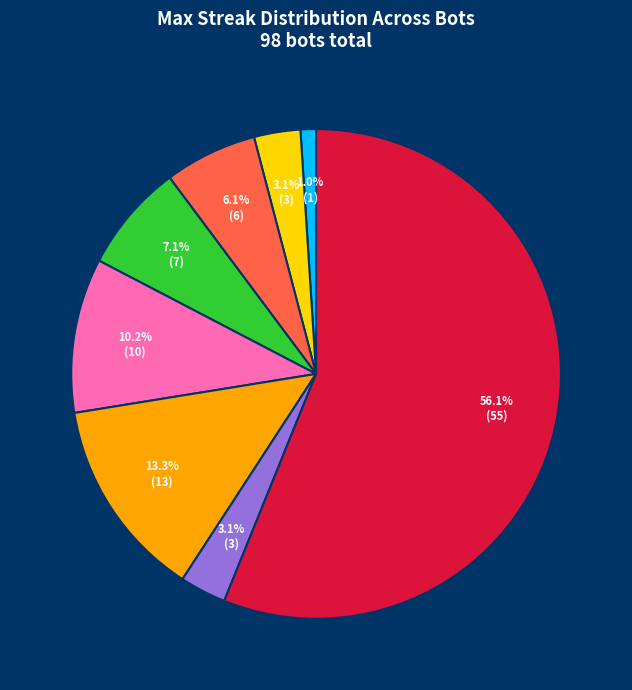

How many slices are in this pie chart?

8